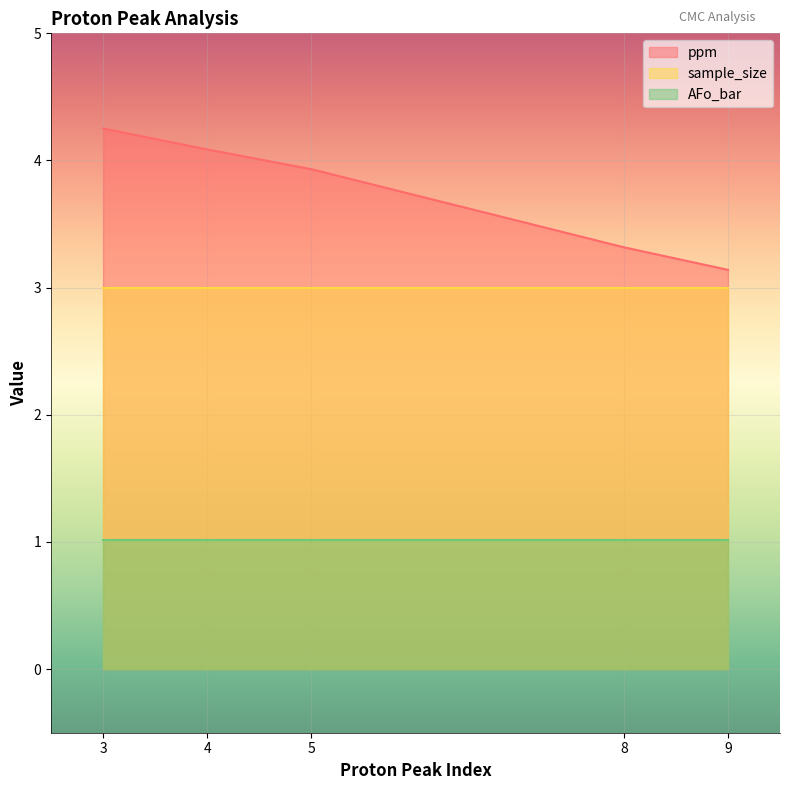

True or false: ppm and sample_size cross at least once.

False